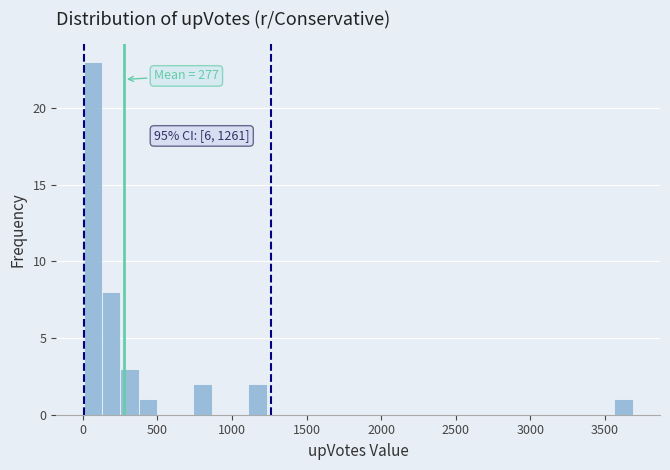

Around what value on the x-axis is the tallest bar? Give the approximate position of its centre, as read against the axis.

50